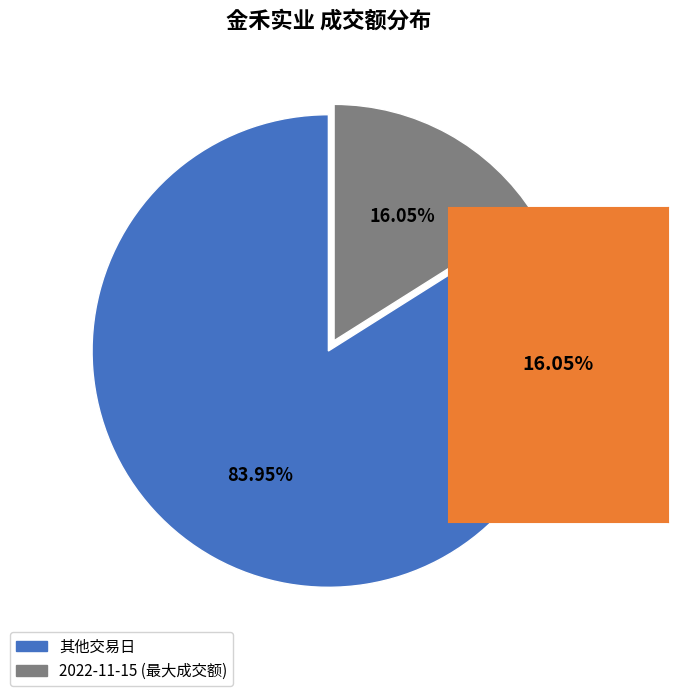

Is there any slice that represents more than half of the pie?

Yes